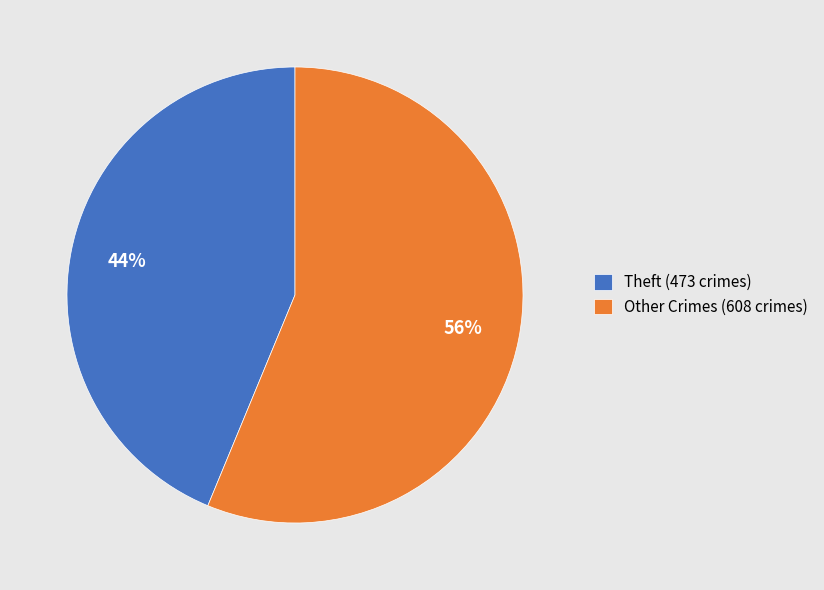

What percentage is the Other Crimes (608 crimes) slice, to the nearest percent?

56%